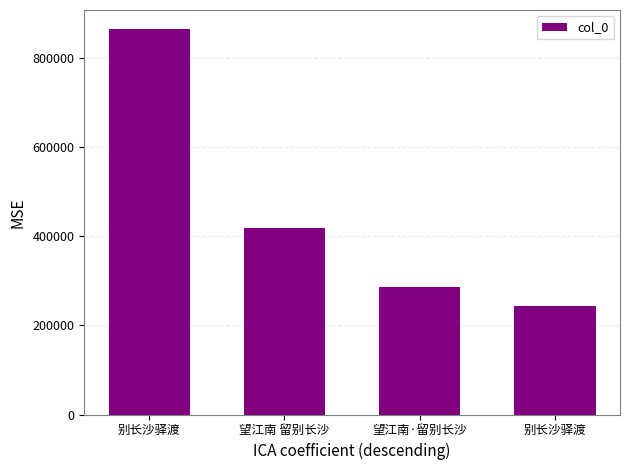

How many bars are there in total?

4